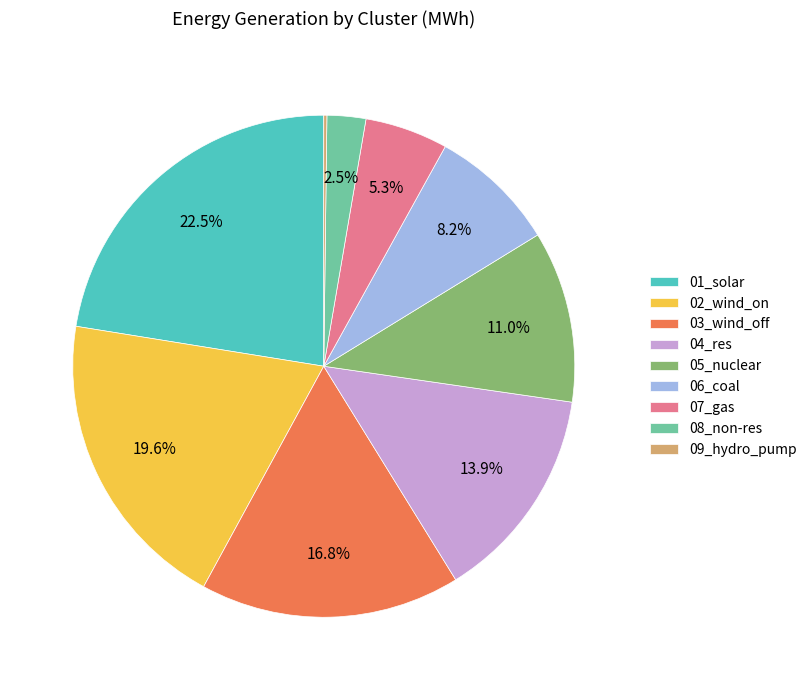

What is the total percentage of 07_gas and 08_non-res?

7.8%